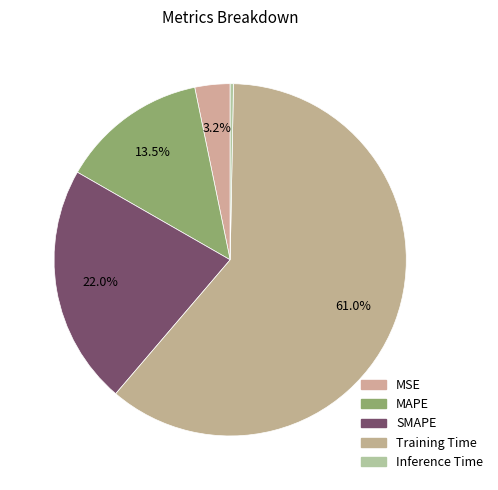

What portion of the pie excludes MAPE?

86.5%